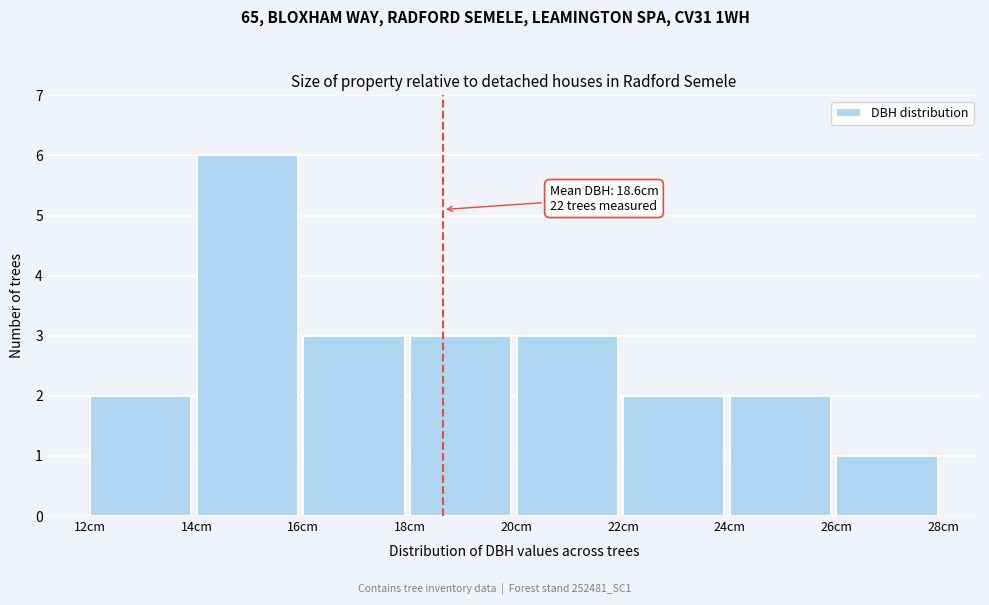

Over which range of the x-axis is the bar tallest?

14 to 16